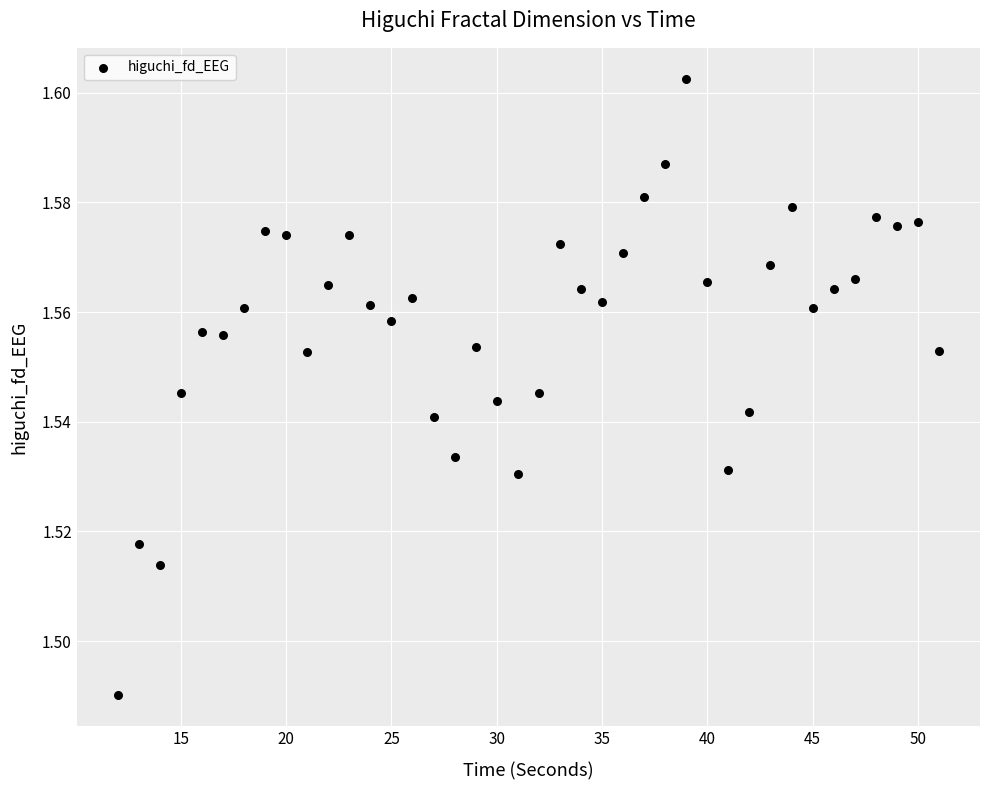

What is the range of X values (max minus min)?

39.0